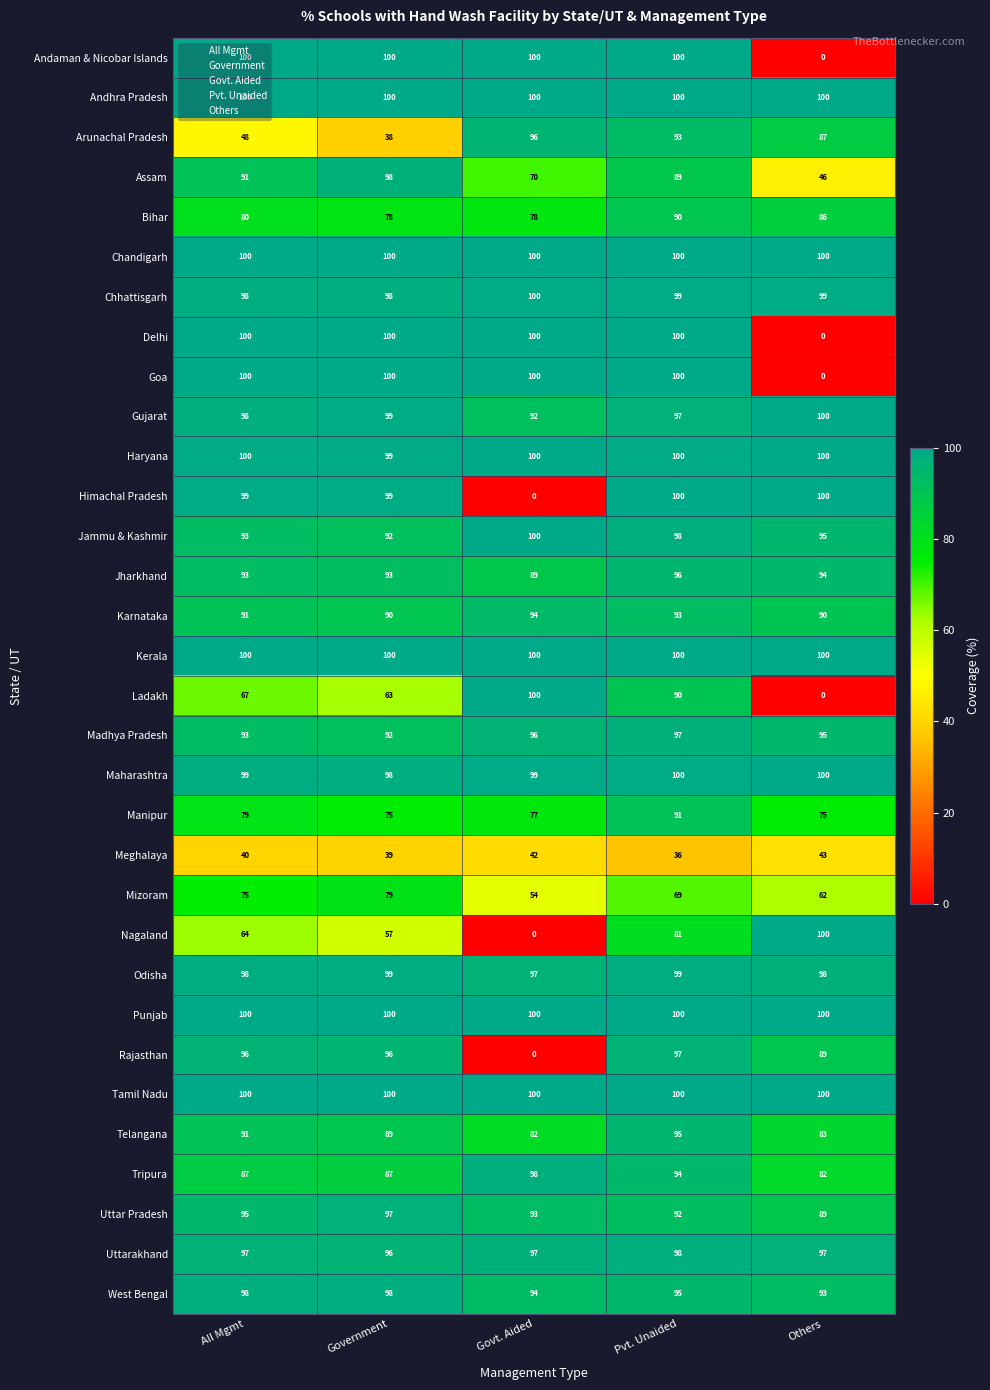

The value of Ladakh at All Mgmt is 14. True or false?

False